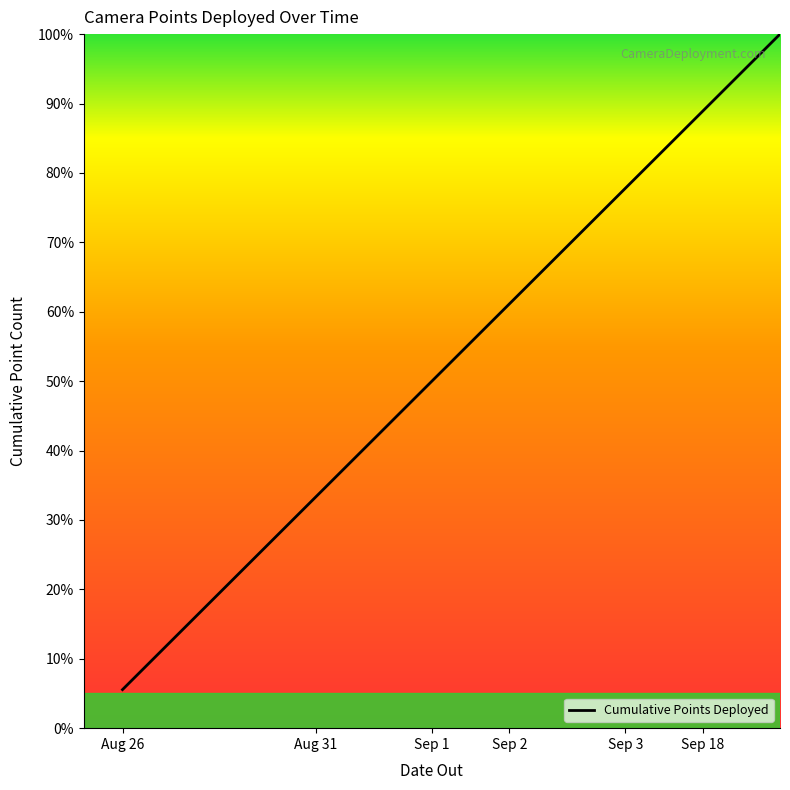

Reading left to right, extract all data points from this chart.

5.6	11.1	16.7	22.2	27.8	33.3	38.9	44.4	50.0	55.6	61.1	66.7	72.2	77.8	83.3	88.9	94.4	100.0